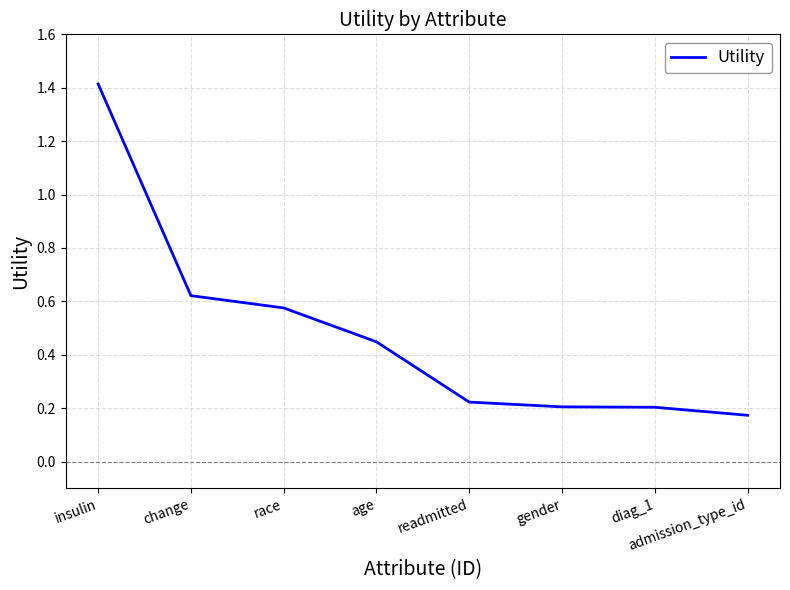

The value at gender is 0.2. True or false?

True